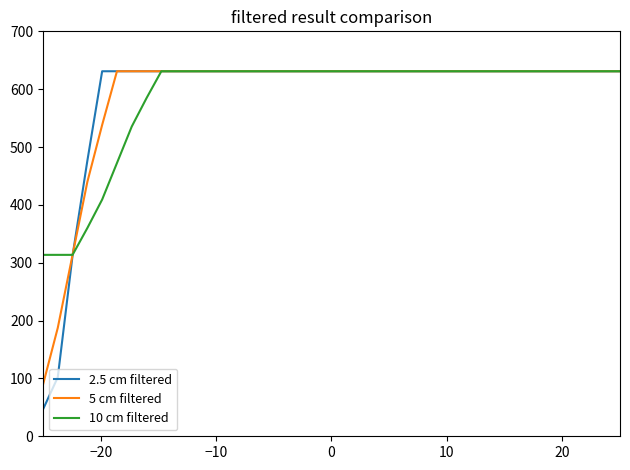

Which series has the largest range (max minus min)?

2.5 cm filtered